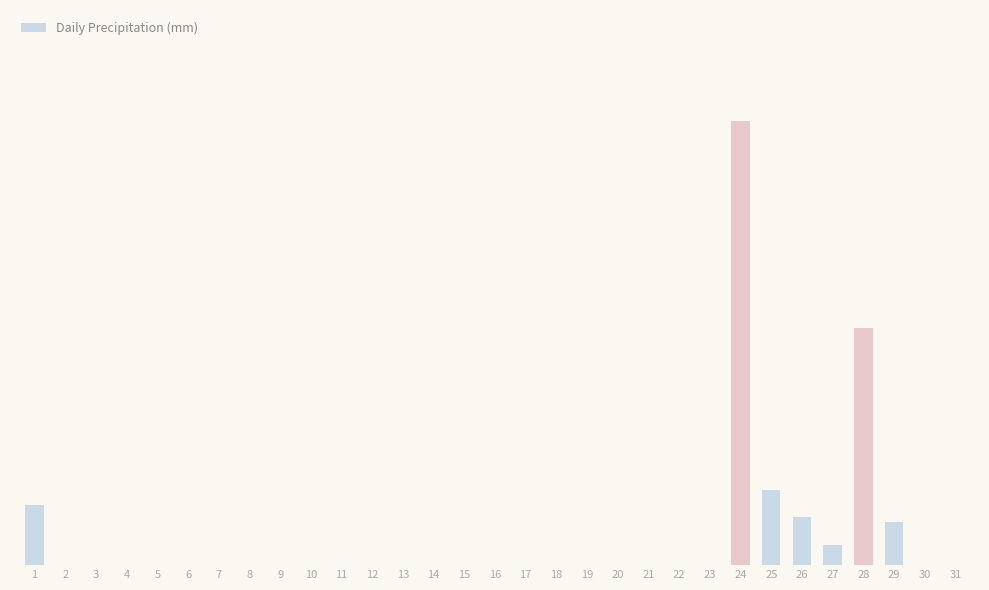

What is the difference between the second highest and minimum values?

23.9